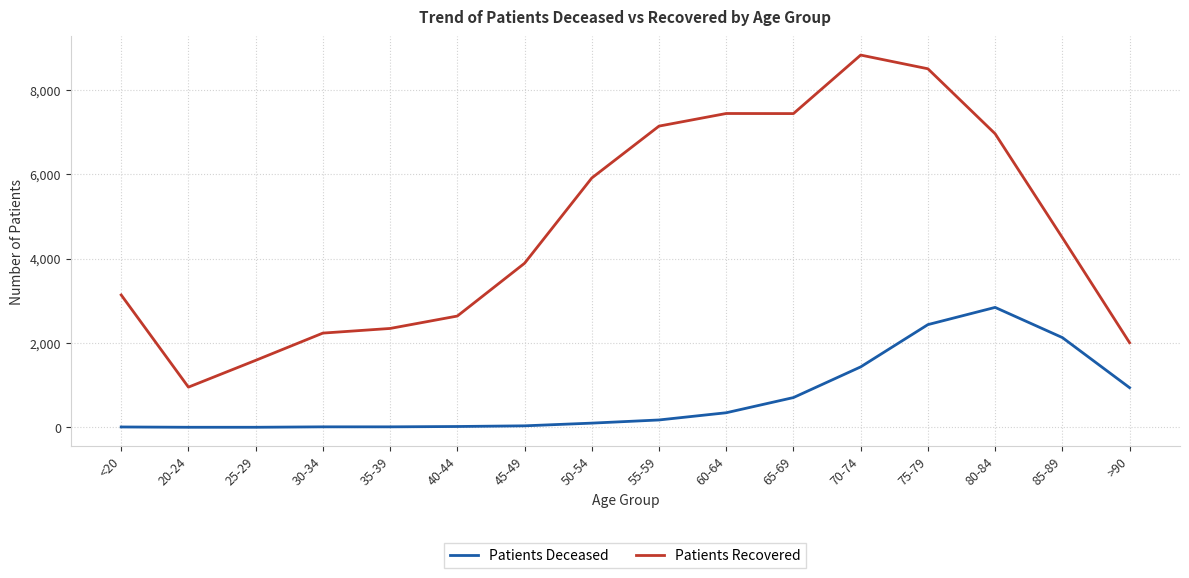

What value does the Patients Recovered series have at 70-74?

8825